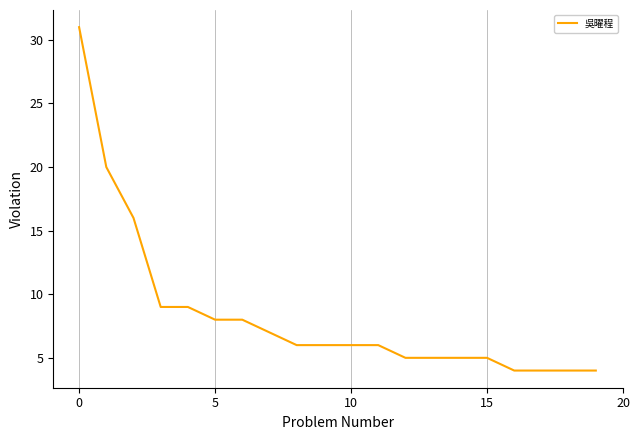

What is the minimum value shown in the chart?

4